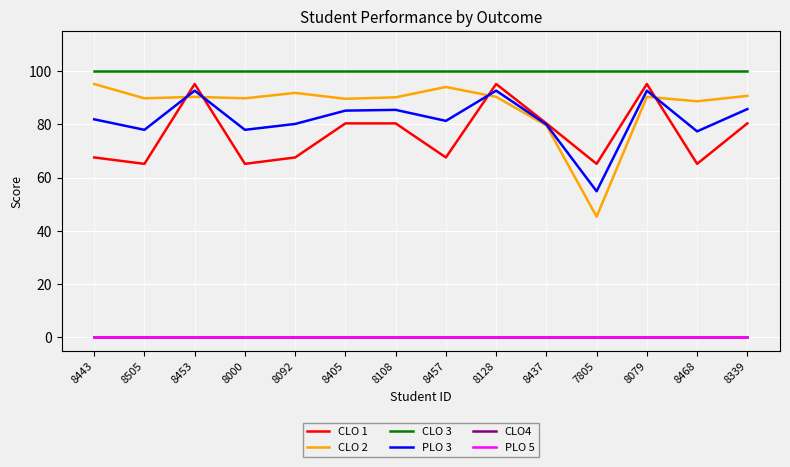

Does the chart display data point markers on the line(s)?

No